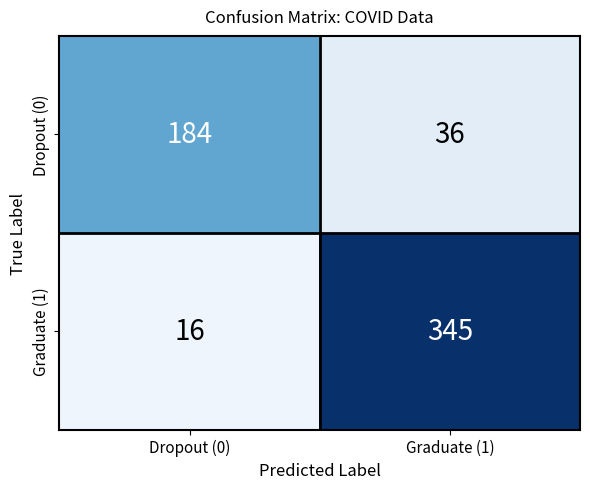

Is it true that Graduate (1) equals 345 at Graduate (1)?

True